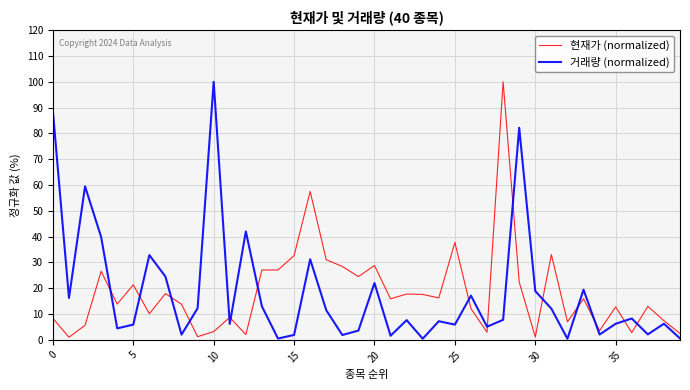

Count the number of categories in the chart.

40